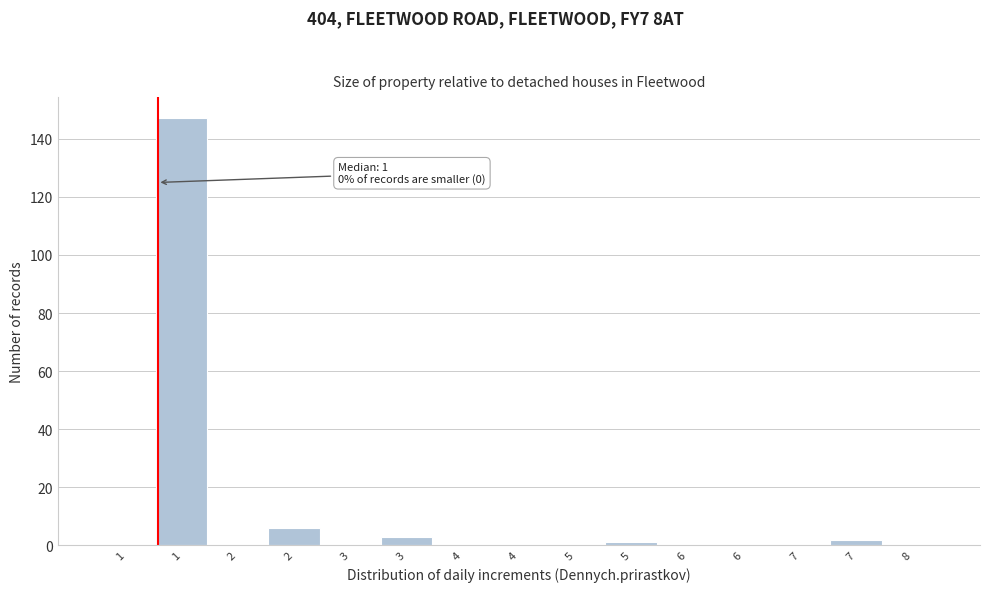

How many categories are shown in the chart?

15